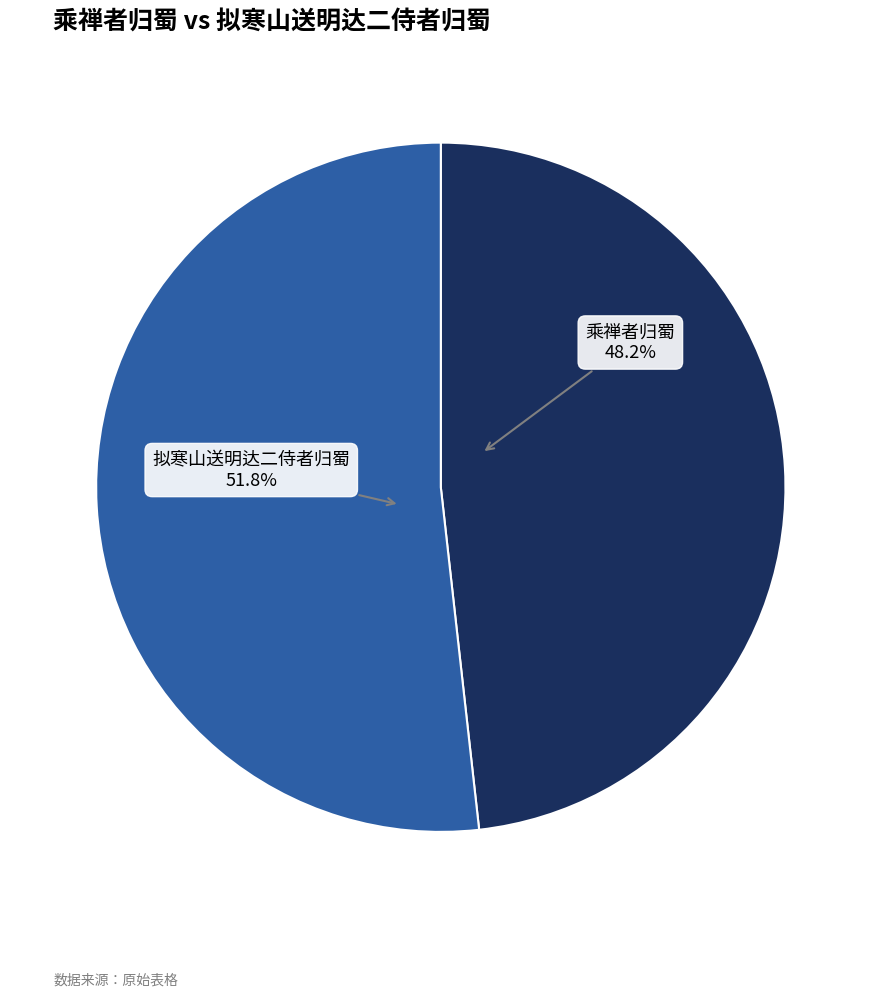

Which has a higher value, 乘禅者归蜀 or 拟寒山送明达二侍者归蜀?

拟寒山送明达二侍者归蜀